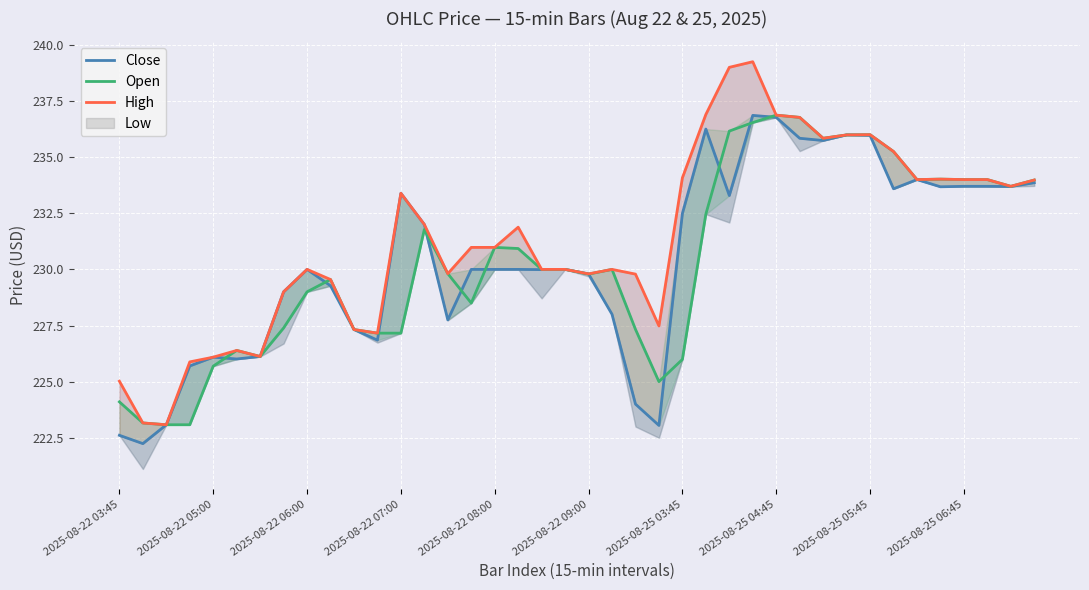

Read the Close value at 38.

233.7